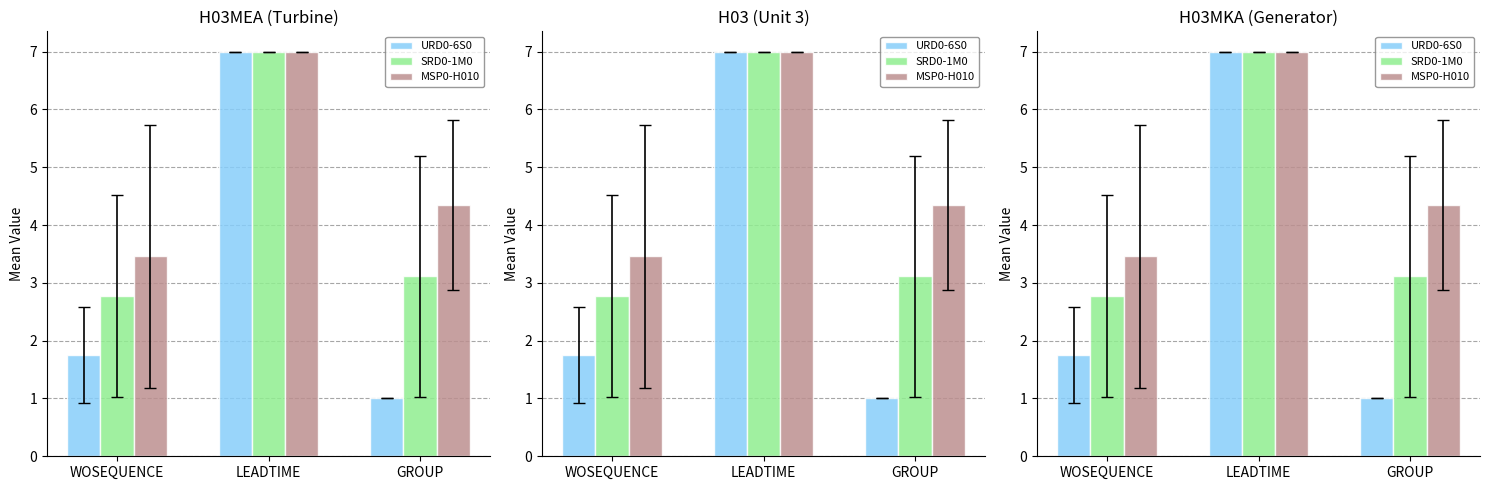

Reading right to left, list all the values displayed in this chart.

URD0-6S0: 1.0	7.0	1.8
SRD0-1M0: 3.1	7.0	2.8
MSP0-H010: 4.3	7.0	3.5